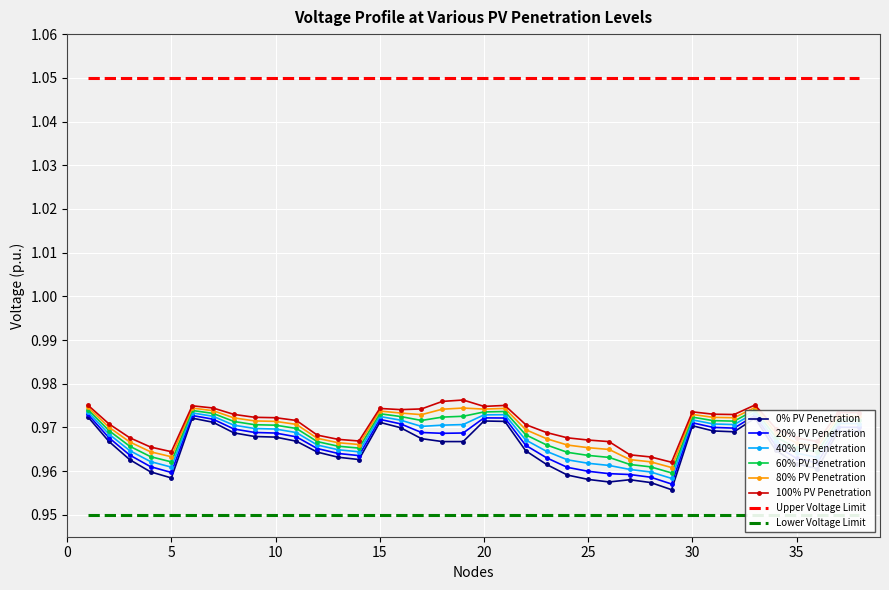

True or false: 40% PV Penetration and 20% PV Penetration intersect in this chart.

False